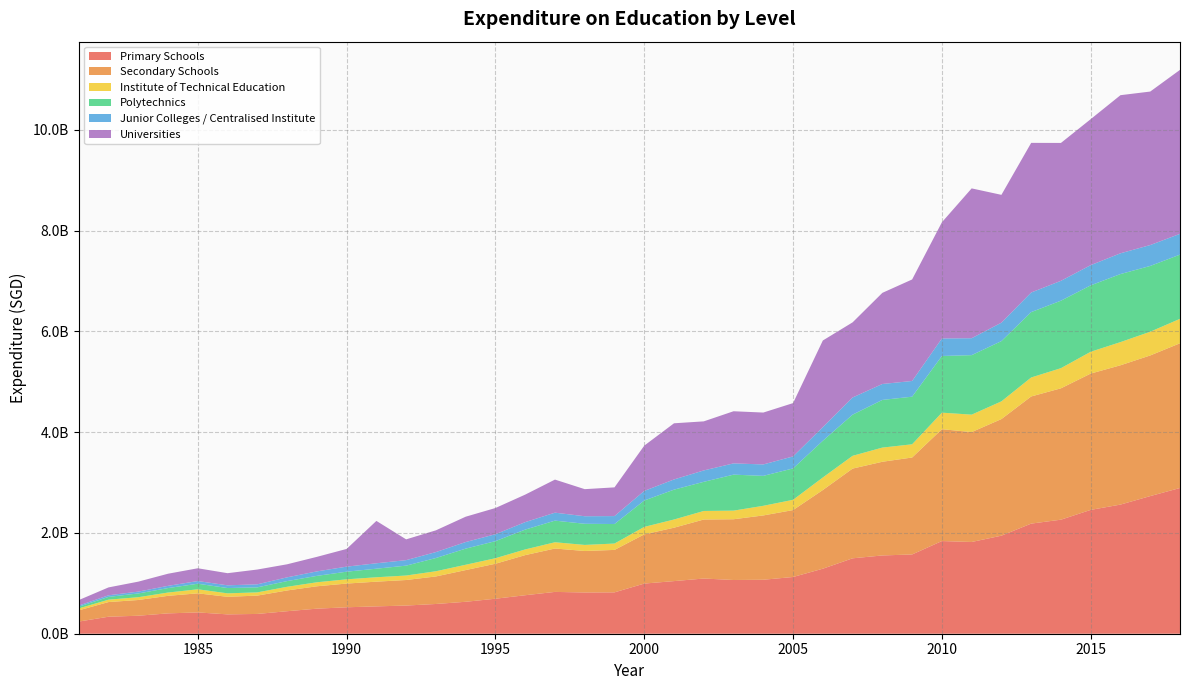

Reading right to left, what are all the values shown in this chart?

Primary Schools: 2018=2892452000	2017=2731770000	2016=2563211000	2015=2457901000	2014=2263510000	2013=2185580000	2012=1946159000	2011=1820988000	2010=1839190000	2009=1573321000	2008=1553535000	2007=1496718000	2006=1290409000	2005=1125876000	2004=1071327000	2003=1066364000	2002=1095536000	2001=1044461000	2000=995279000	1999=820842000	1998=818646000	1997=829887000	1996=764064000	1995=694703000	1994=633966000	1993=590326000	1992=559138000	1991=542903000	1990=524660000	1989=497385000	1988=446713000	1987=392741000	1986=384044000	1985=422806000	1984=403915000	1983=357249000	1982=337339000	1981=241364000
Secondary Schools: 2018=2872432000	2017=2791373000	2016=2764946000	2015=2705620000	2014=2607555000	2013=2523528000	2012=2314237000	2011=2181167000	2010=2220430000	2009=1924142000	2008=1859599000	2007=1780889000	2006=1561500000	2005=1328287000	2004=1276481000	2003=1205693000	2002=1171377000	2001=1059846000	2000=976553000	1999=842658000	1998=823460000	1997=861245000	1996=796098000	1995=694321000	1994=629168000	1993=546603000	1992=506902000	1991=490264000	1990=470934000	1989=444127000	1988=411832000	1987=363919000	1986=348394000	1985=378829000	1984=347896000	1983=312184000	1982=291171000	1981=222153000
Institute of Technical Education: 2018=485354000	2017=471088000	2016=459931000	2015=432961000	2014=399949000	2013=376896000	2012=351658000	2011=346106000	2010=328067000	2009=262509000	2008=281262000	2007=253506000	2006=249154000	2005=203973000	2004=191135000	2003=171067000	2002=169499000	2001=162648000	2000=148416000	1999=126371000	1998=120441000	1997=124332000	1996=112899000	1995=109670000	1994=105648000	1993=103100000	1992=89000000	1991=87580000	1990=84300000	1989=79551000	1988=72857000	1987=64191000	1986=68966000	1985=80295000	1984=65662000	1983=55121000	1982=47401000	1981=38900000
Polytechnics: 2018=1274614000	2017=1305602000	2016=1350672000	2015=1317875000	2014=1339298000	2013=1297647000	2012=1196035000	2011=1180981000	2010=1124873000	2009=944810000	2008=946113000	2007=816913000	2006=728741000	2005=622933000	2004=594446000	2003=714264000	2002=578551000	2001=592733000	2000=524055000	1999=387239000	1998=419673000	1997=429234000	1996=393624000	1995=338960000	1994=320283000	1993=262593000	1992=196330000	1991=170008000	1990=151410000	1989=126876000	1988=113212000	1987=99255000	1986=105285000	1985=110434000	1984=88436000	1983=75018000	1982=54876000	1981=33623000
Junior Colleges / Centralised Institute: 2018=412026000	2017=414581000	2016=412032000	2015=401335000	2014=394321000	2013=389037000	2012=365825000	2011=336063000	2010=348039000	2009=311770000	2008=316184000	2007=340681000	2006=271046000	2005=238115000	2004=226569000	2003=223490000	2002=226187000	2001=202456000	2000=190274000	1999=157821000	1998=149616000	1997=157964000	1996=148176000	1995=137080000	1994=130490000	1993=117849000	1992=109157000	1991=107242000	1990=100035000	1989=88964000	1988=74395000	1987=60546000	1986=54002000	1985=53037000	1984=44491000	1983=36016000	1982=31992000	1981=22787000
Universities: 2018=3254804000	2017=3046680000	2016=3138310000	2015=2897770000	2014=2736642000	2013=2969921000	2012=2536971000	2011=2973812000	2010=2305921000	2009=2014807000	2008=1808987000	2007=1491382000	2006=1719156000	2005=1058239000	2004=1029869000	2003=1034804000	2002=973779000	2001=1114554000	2000=898505000	1999=569971000	1998=537450000	1997=656619000	1996=546120000	1995=520289000	1994=502999000	1993=431554000	1992=412524000	1991=841154000	1990=351476000	1989=288571000	1988=259014000	1987=293443000	1986=240805000	1985=253811000	1984=240448000	1983=197947000	1982=156435000	1981=108527000